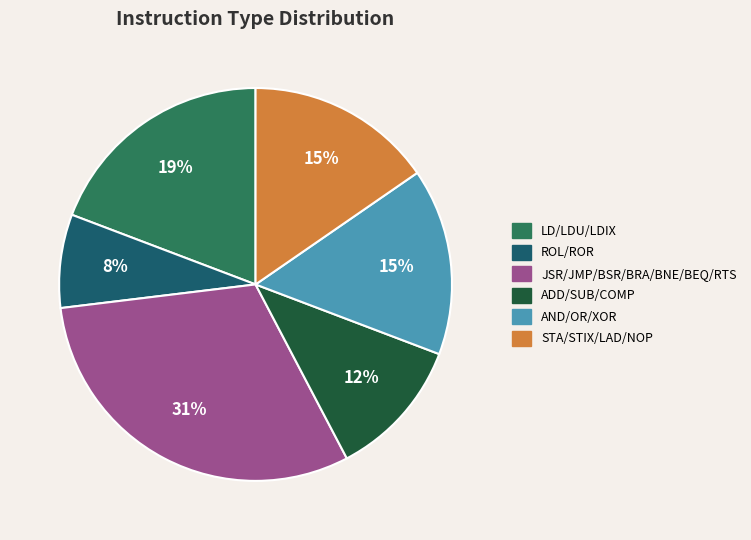

To the nearest percent, what is the average slice percentage?

17%